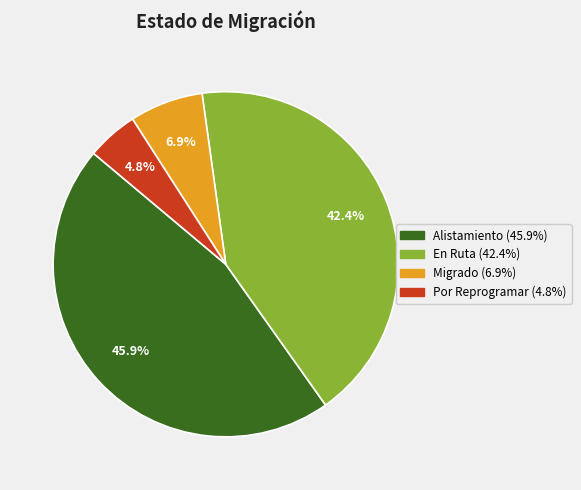

Does any single category account for the majority?

No